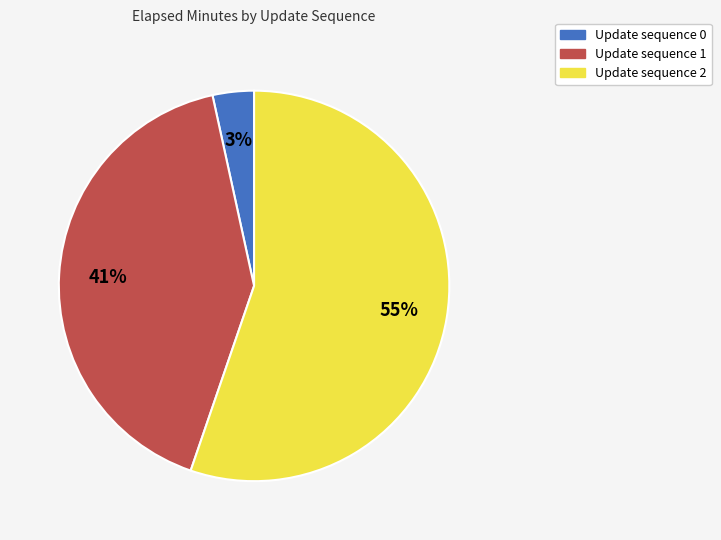

Is there a majority slice in this chart?

Yes